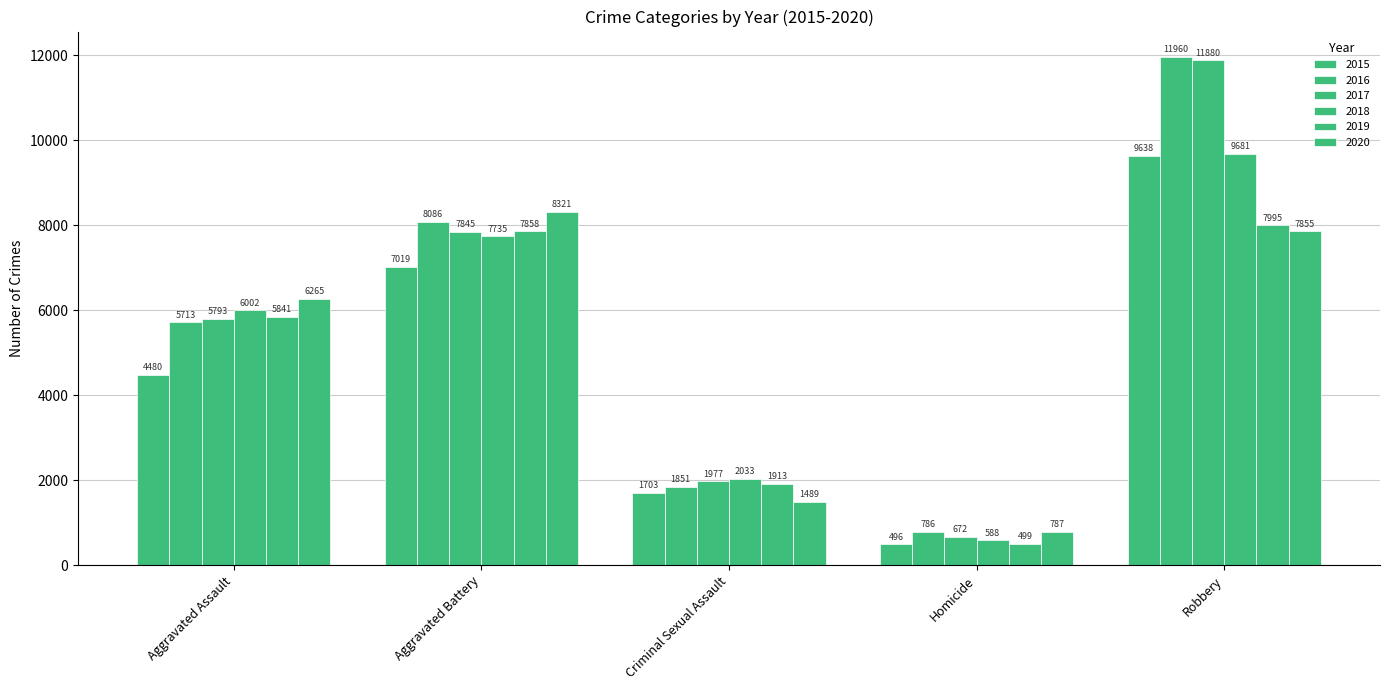

How many distinct data groups are displayed?

6